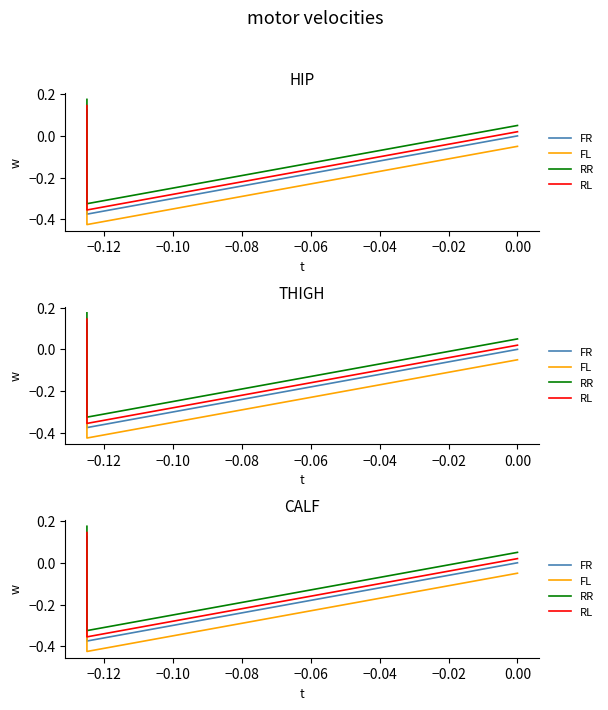

Does the chart have visible grid lines?

No